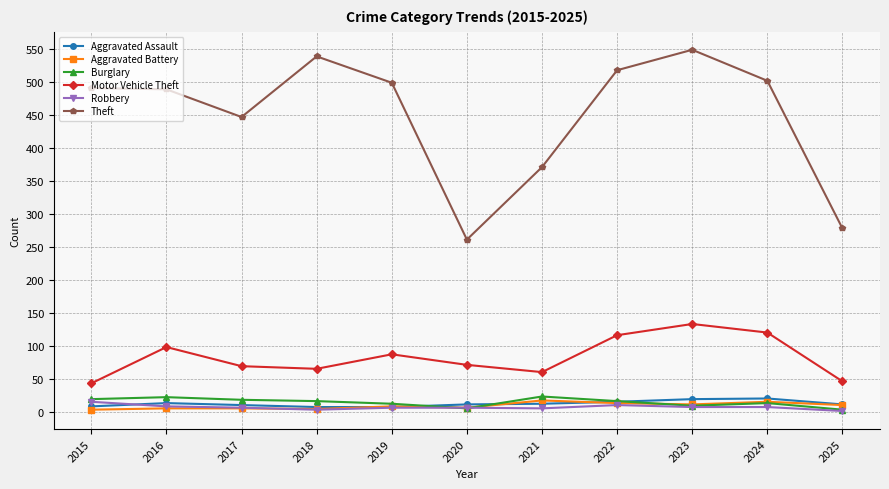

At which category is the sum across all series the highest?

2023